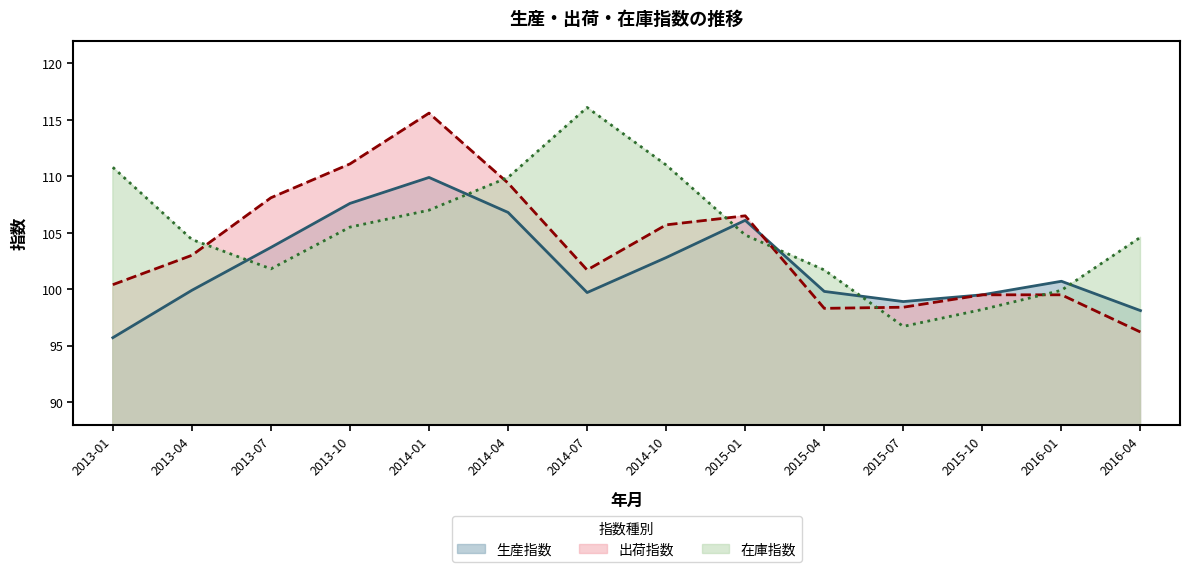

Between 2016-01 and 2016-04, which series saw the biggest shift?

在庫指数 (線)